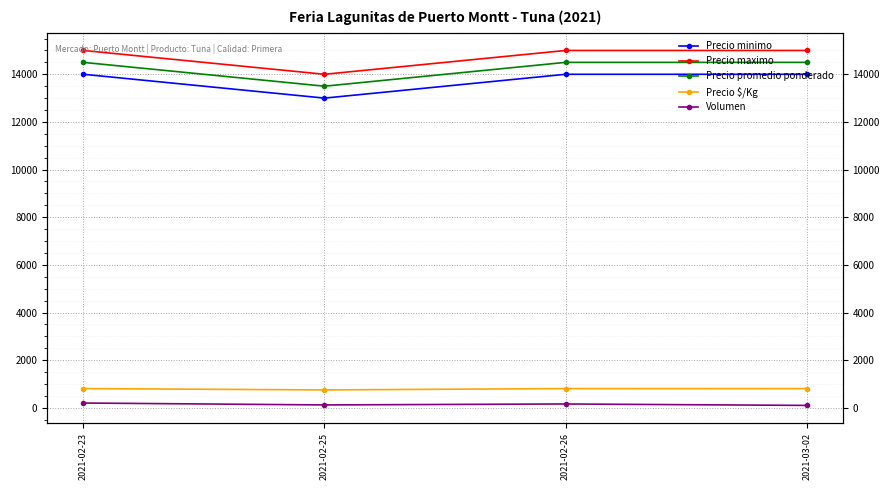

What are all the series names shown in the legend?

Precio minimo, Precio maximo, Precio promedio ponderado, Precio $/Kg, Volumen